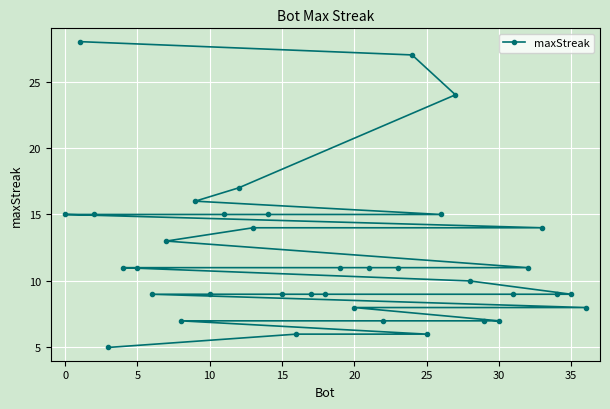

Where does the data first go above 11?

0